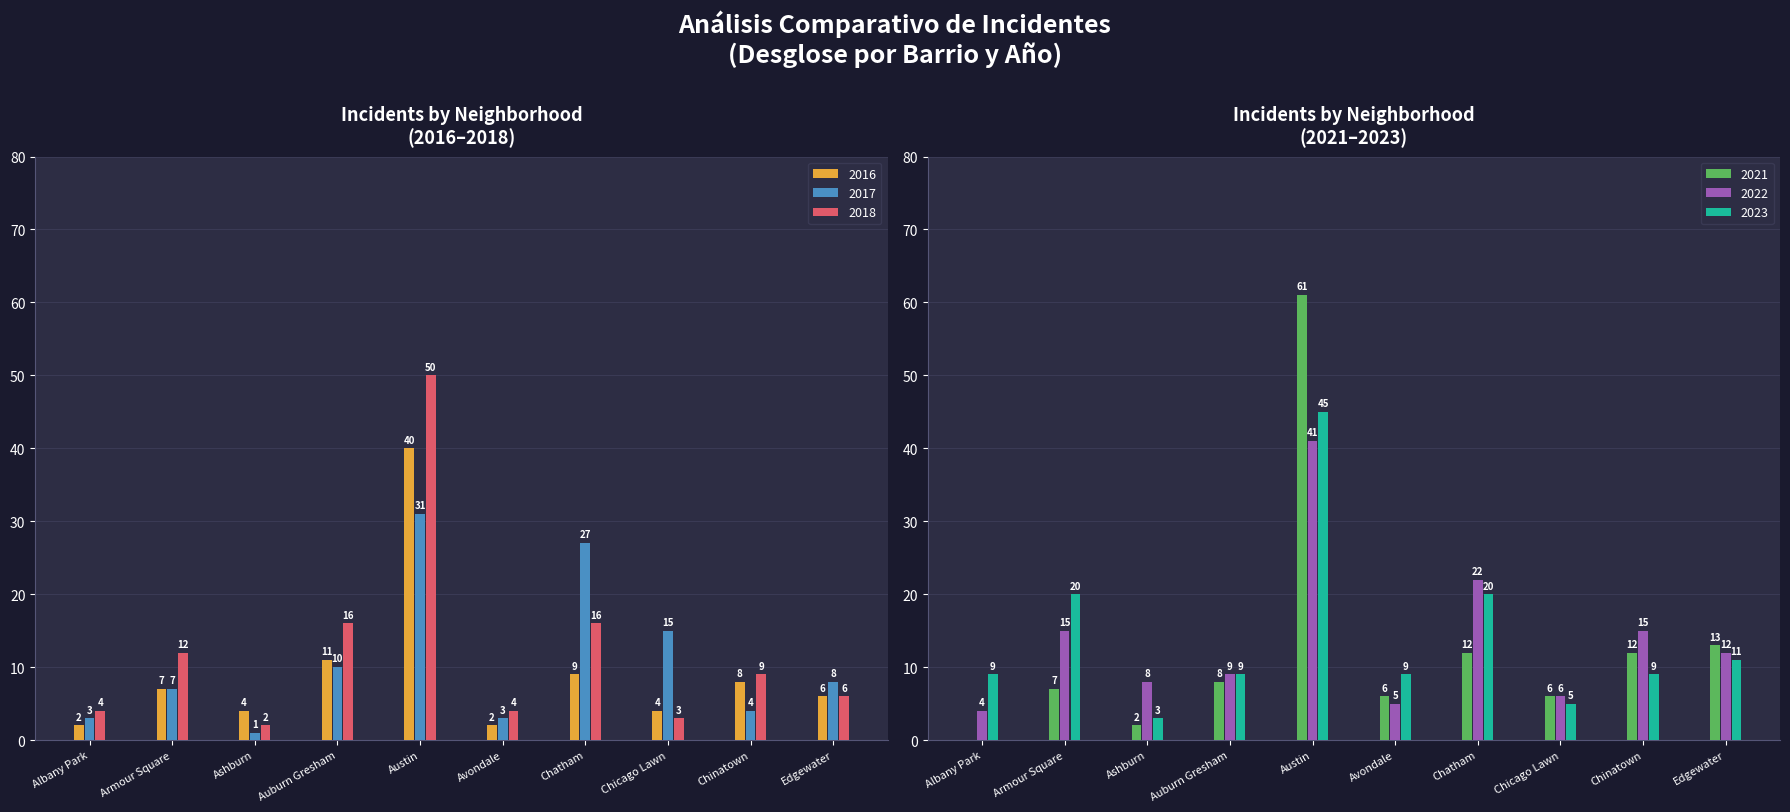

At which label is 2021 closest to 30?

Edgewater